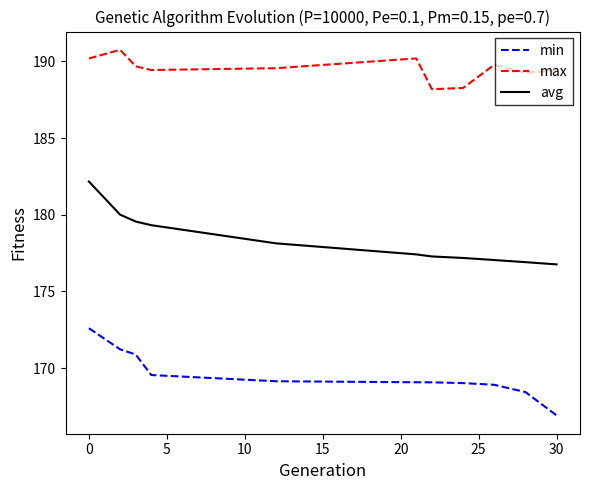

What is the highest value of the avg series?

182.2